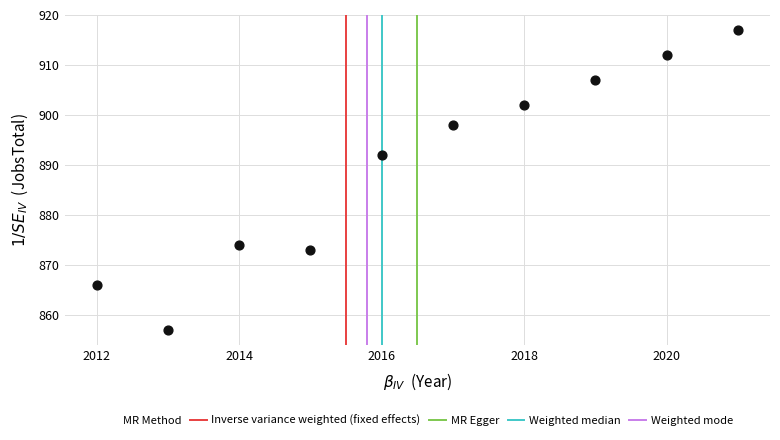

What is the average X value?

2016